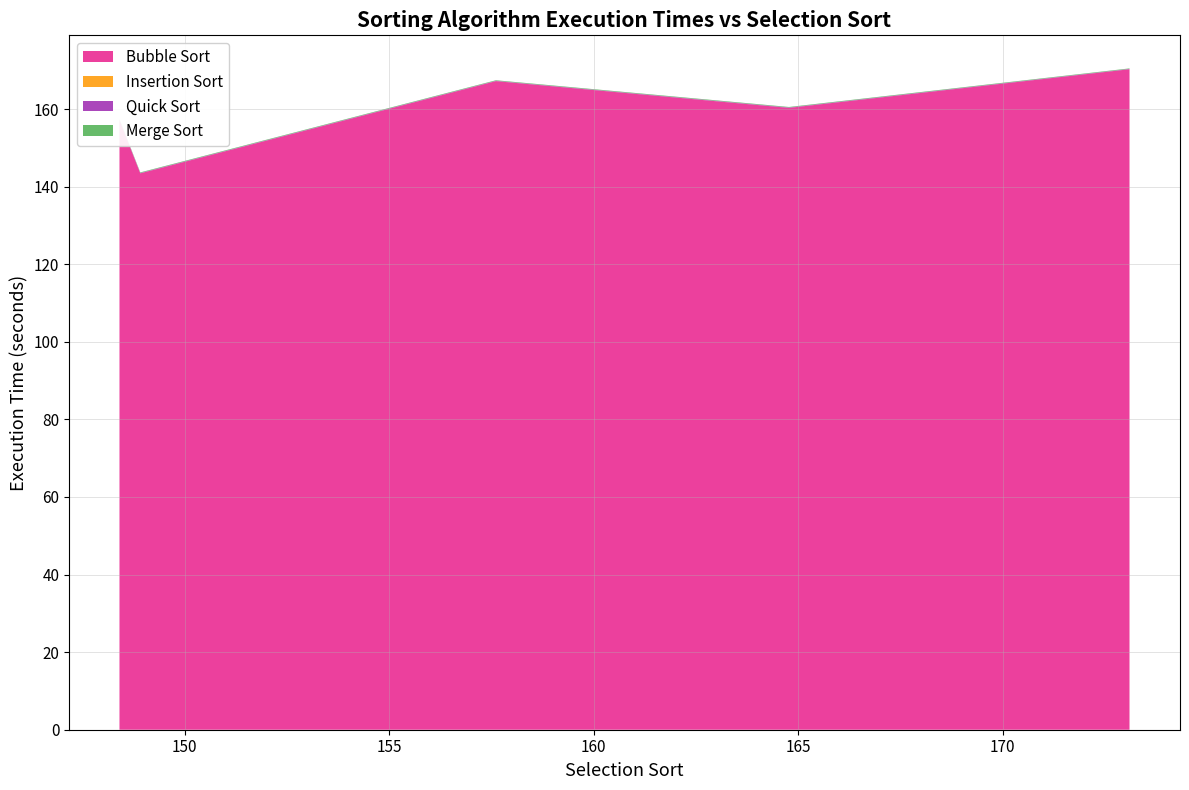

Reading left to right, extract all data points from this chart.

Bubble Sort: 157.2	143.4	167.2	160.3	170.3
Insertion Sort: 0.0	0.0	0.0	0.0	0.0
Quick Sort: 0.1	0.1	0.1	0.1	0.1
Merge Sort: 0.1	0.1	0.1	0.1	0.1